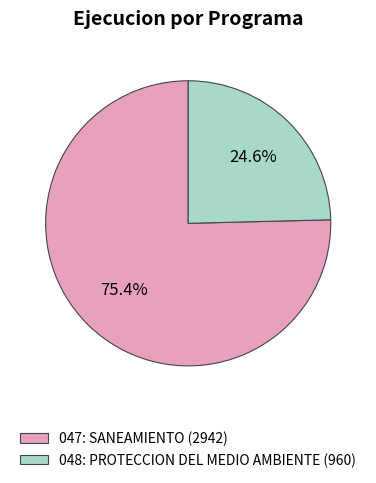

How many slices are in this pie chart?

2